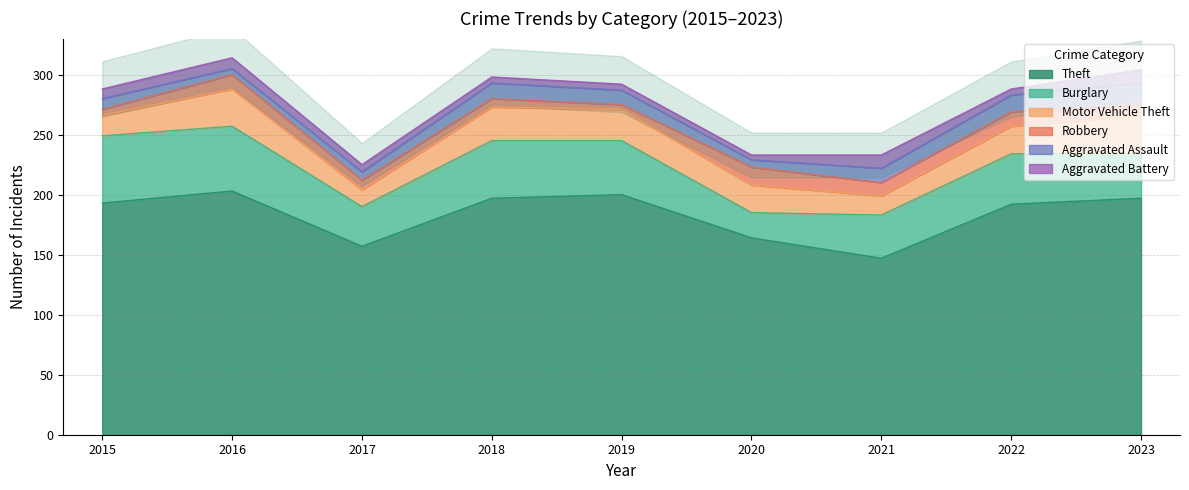

What is the sum of the Robbery values at 2017 and 2018?

15